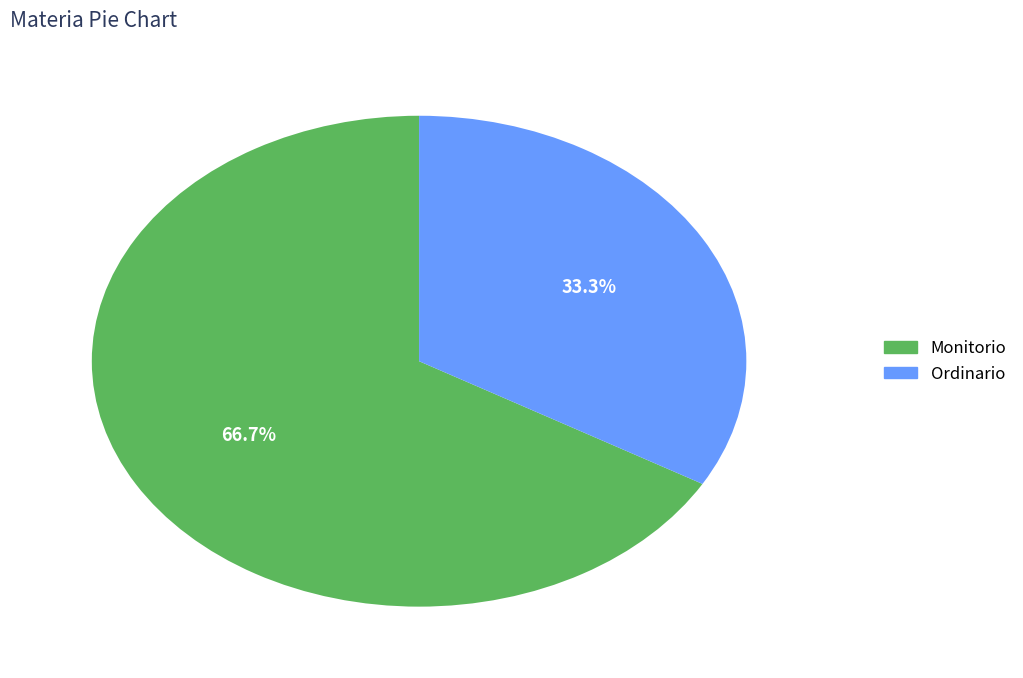

What percentage do Ordinario and Monitorio together represent?

100.0%